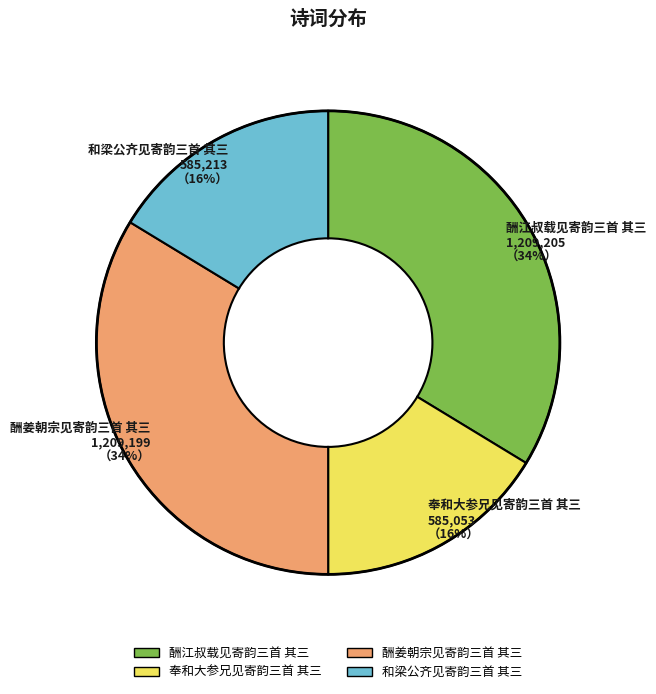

To the nearest percent, what portion does 酬江叔载见寄韵三首 其三 represent?

34%